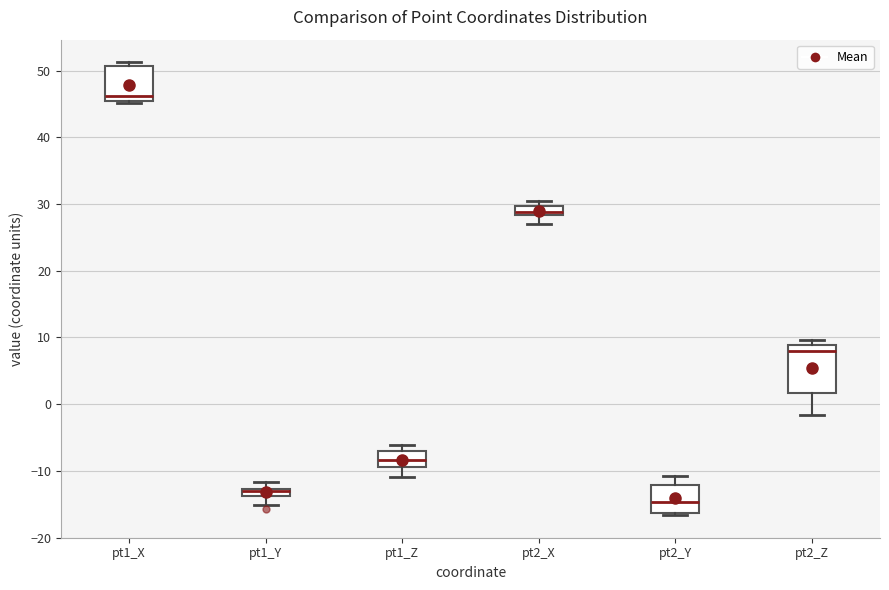

Which box's median line is the highest?

pt1_X